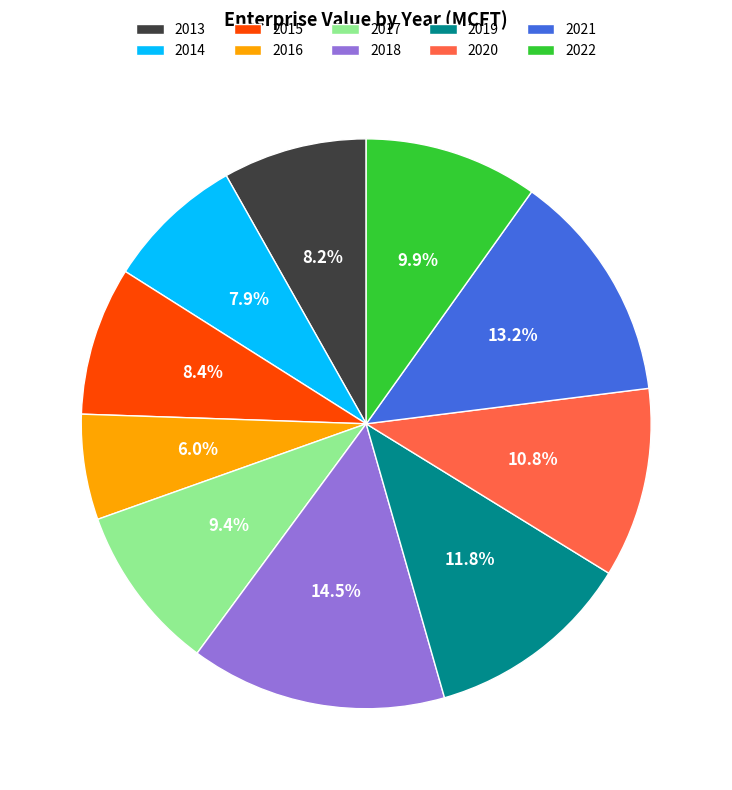

What percentage is the 2019 slice, to the nearest percent?

12%